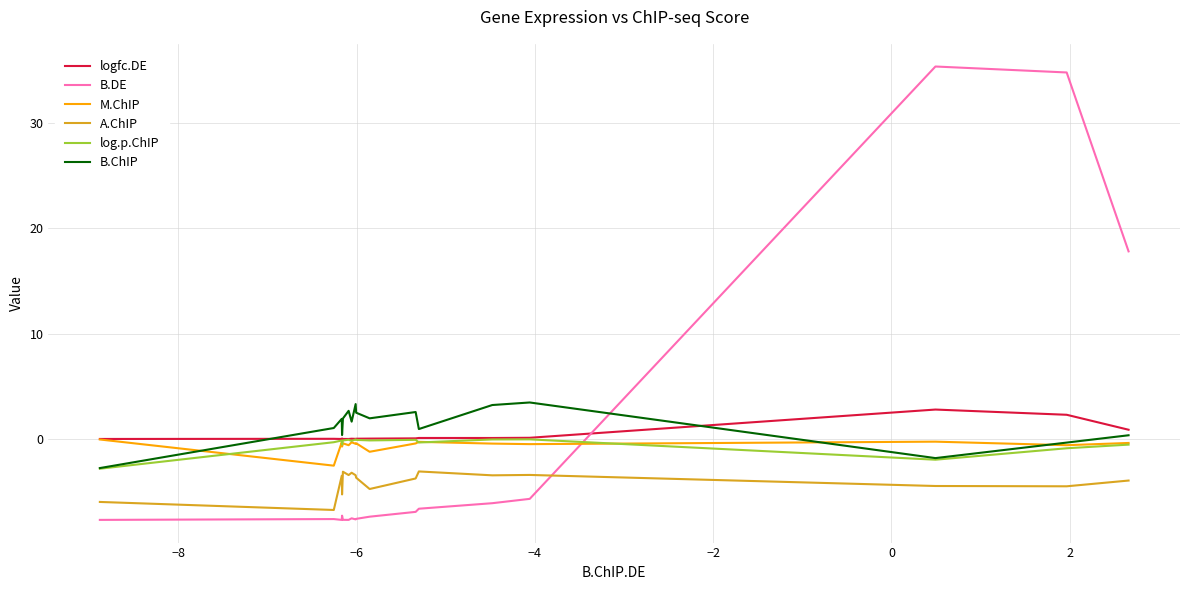

What is the maximum value shown in the chart?

35.4